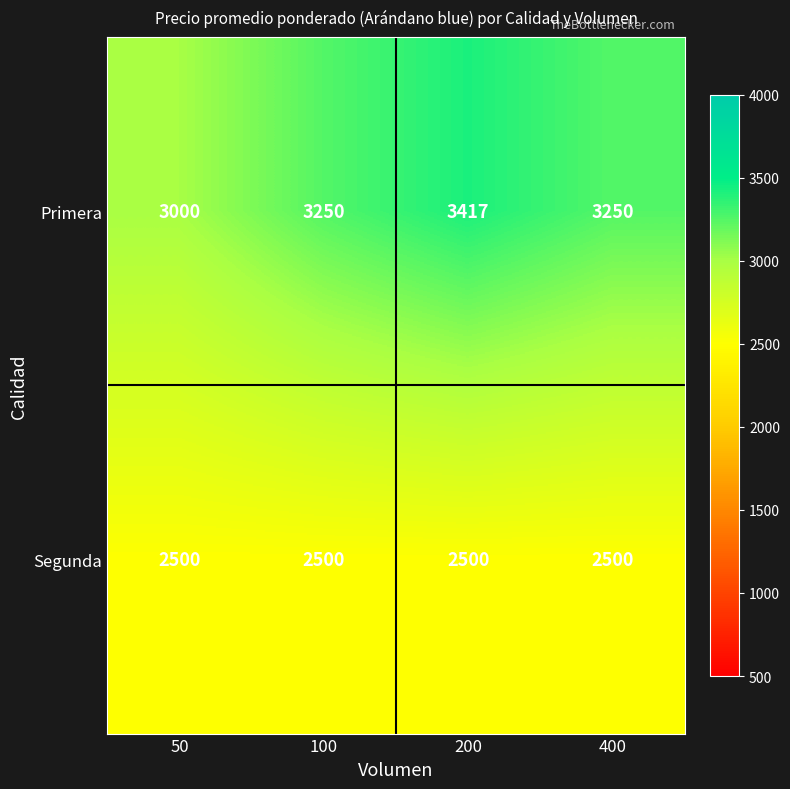

Which series has the widest spread of values?

Primera